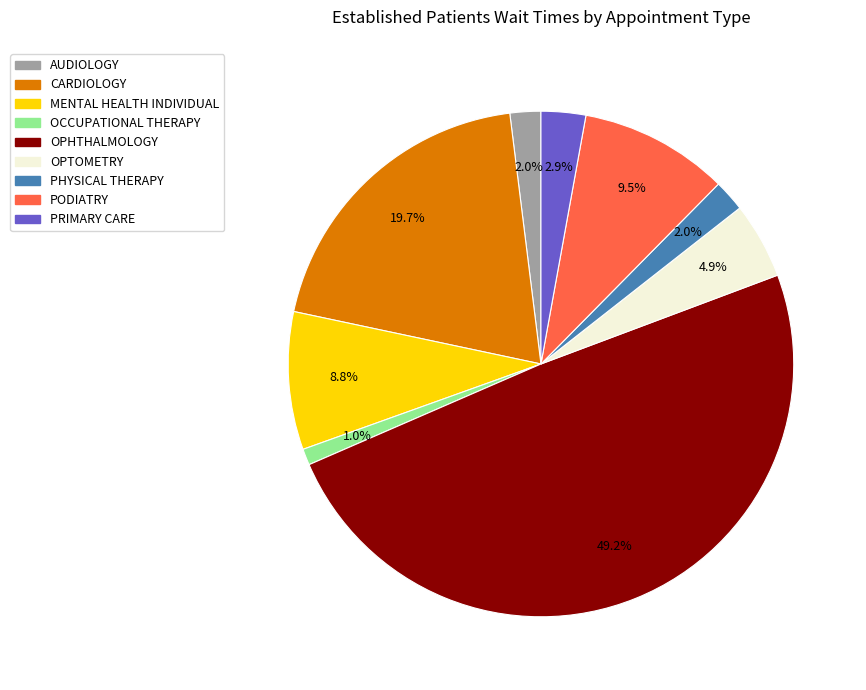

Which has a higher value, AUDIOLOGY or PODIATRY?

PODIATRY